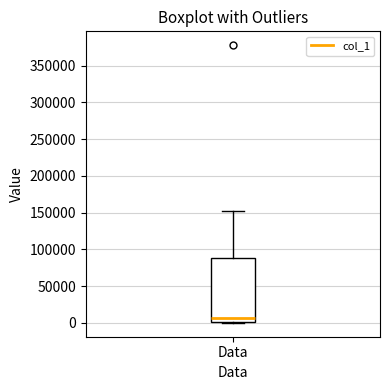

Transcribe this box plot: give where the median line is, the range the box spans, and where the two whiskers end, as read against the y-axis. The values are not printed on the chart, so give them approximately, as read against the axis.

median 5000, box 0 to 90000, whiskers 0 to 150000